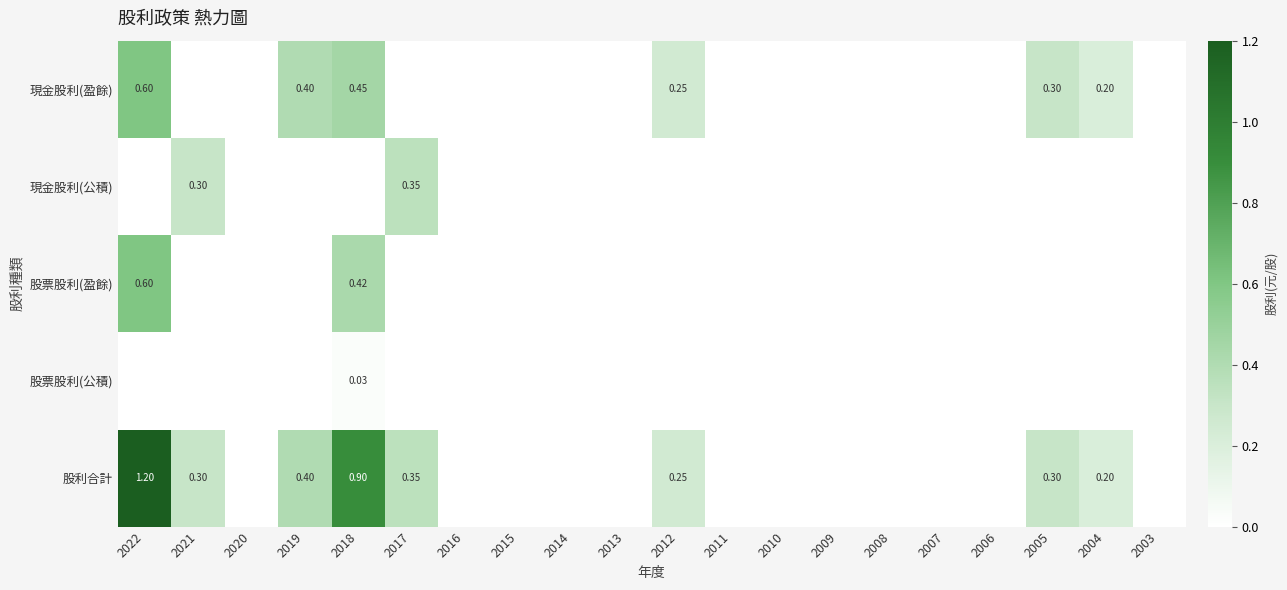

Which label corresponds to the largest value in the chart?

2022